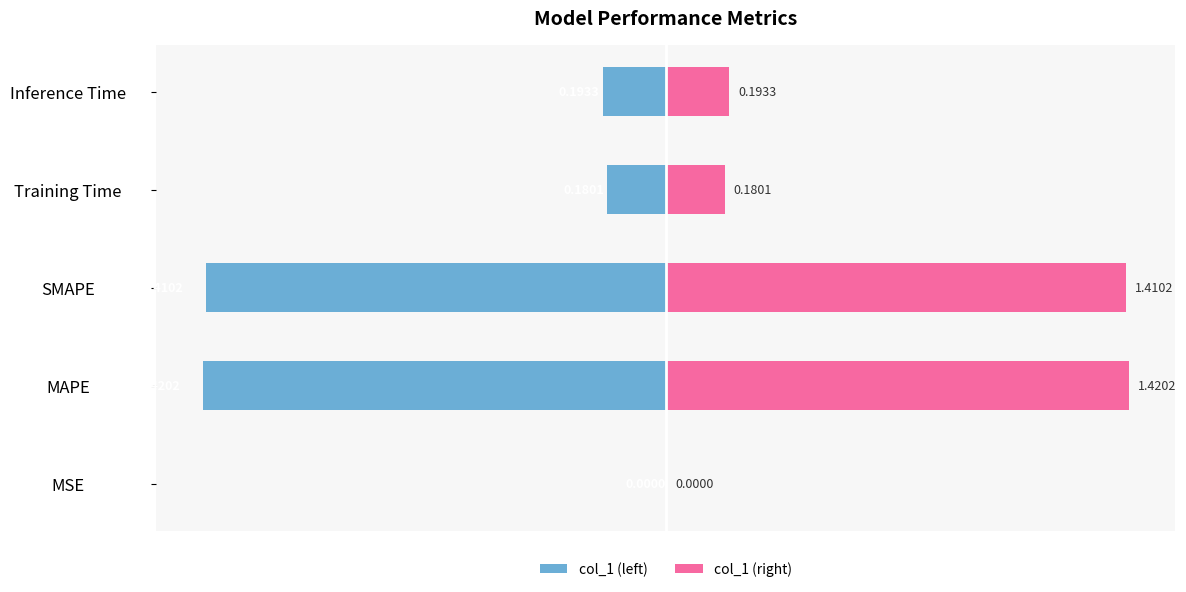

At SMAPE, list the series in order from smallest to largest.

col_1 (left), col_1 (right)